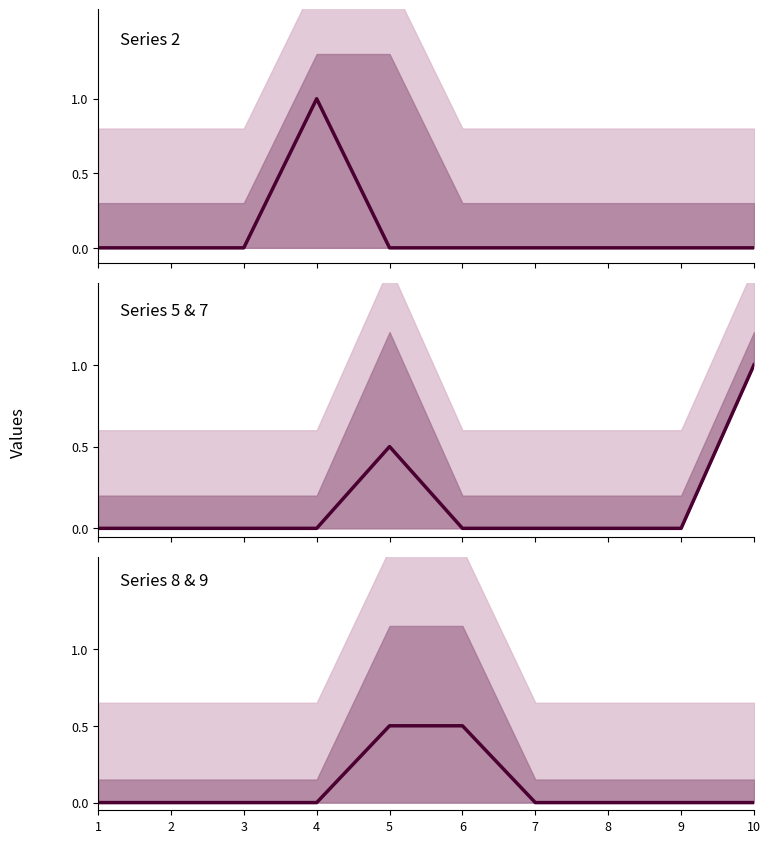

Is the value of 8 & 9 at 6 greater than the value of 5 & 7 at 8?

Yes